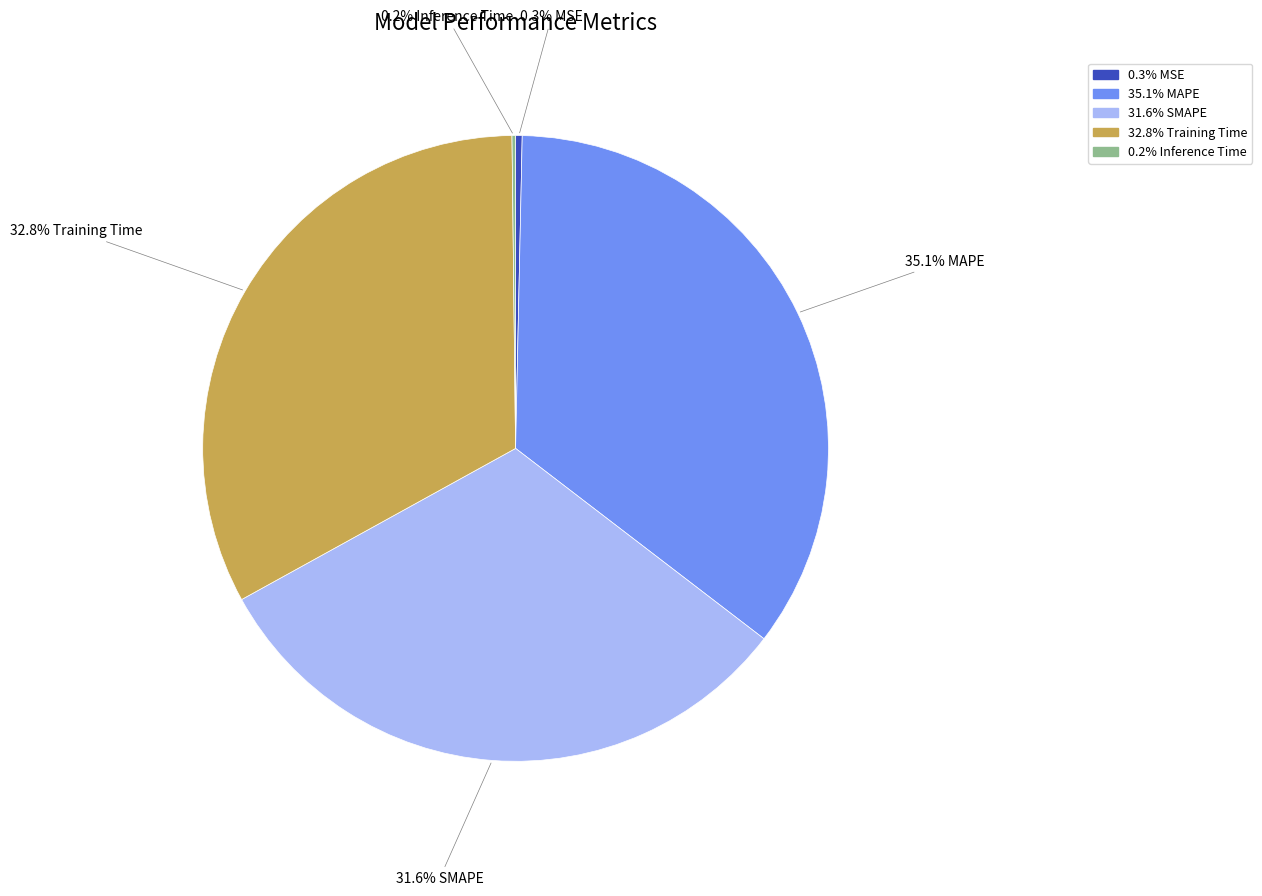

Is there a majority slice in this chart?

No